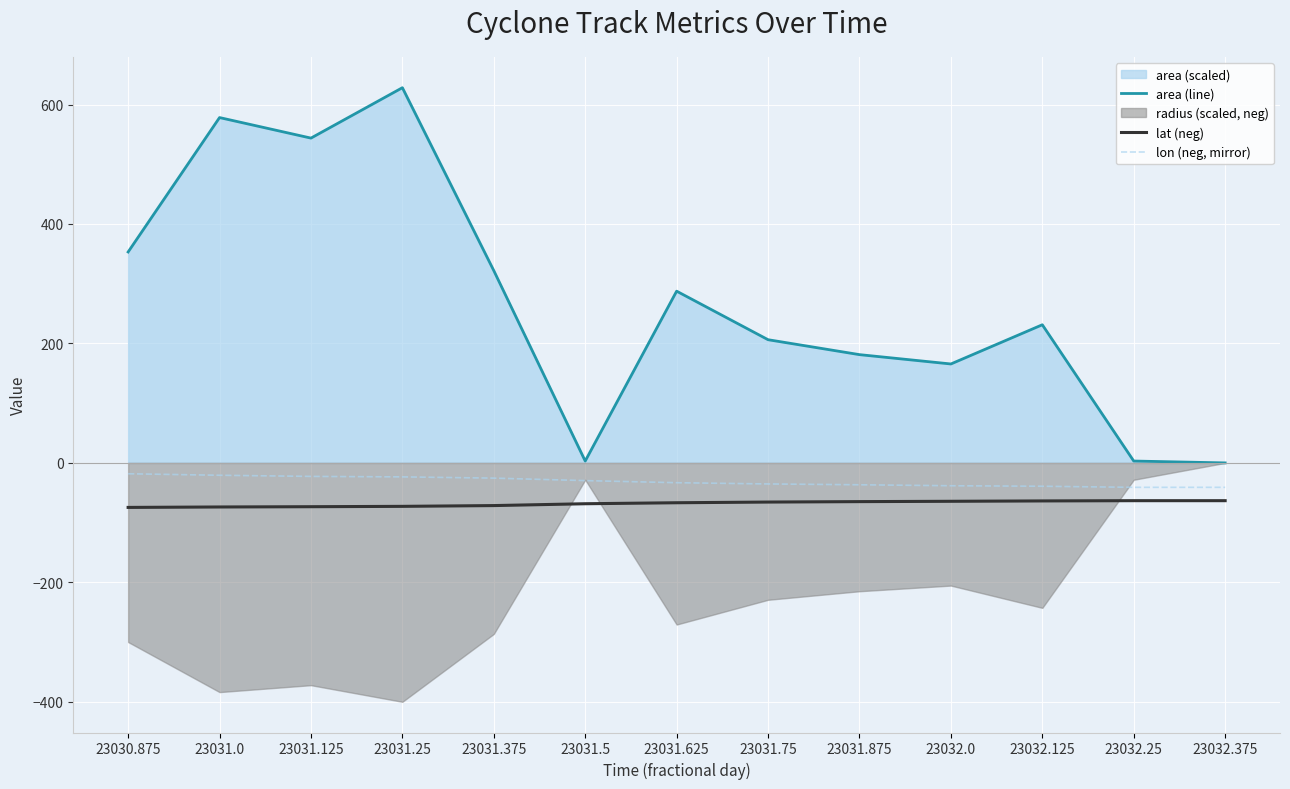

How many data points in area (line) are above 231?

7